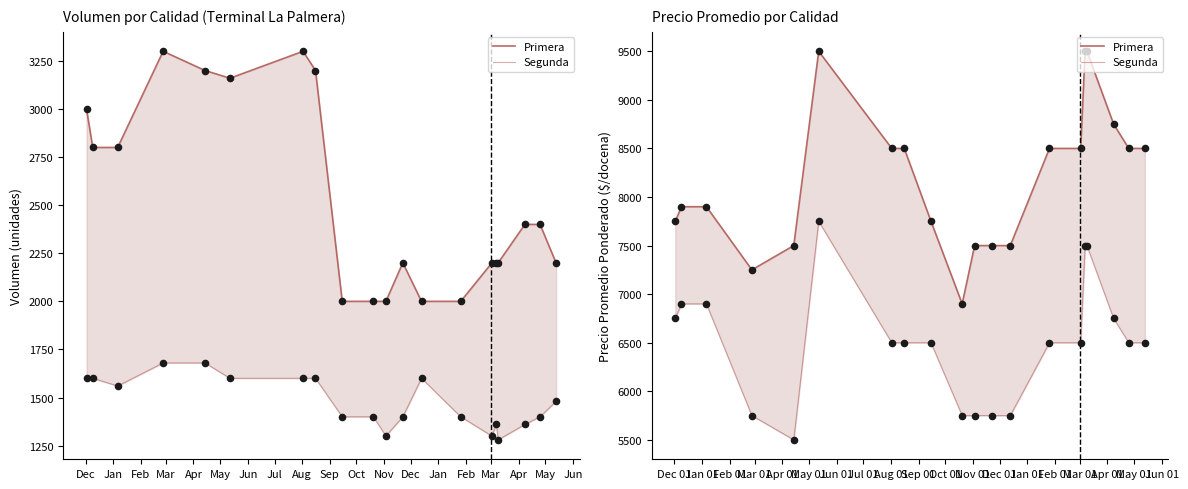

At how many categories does at least one series exceed 6528?

20